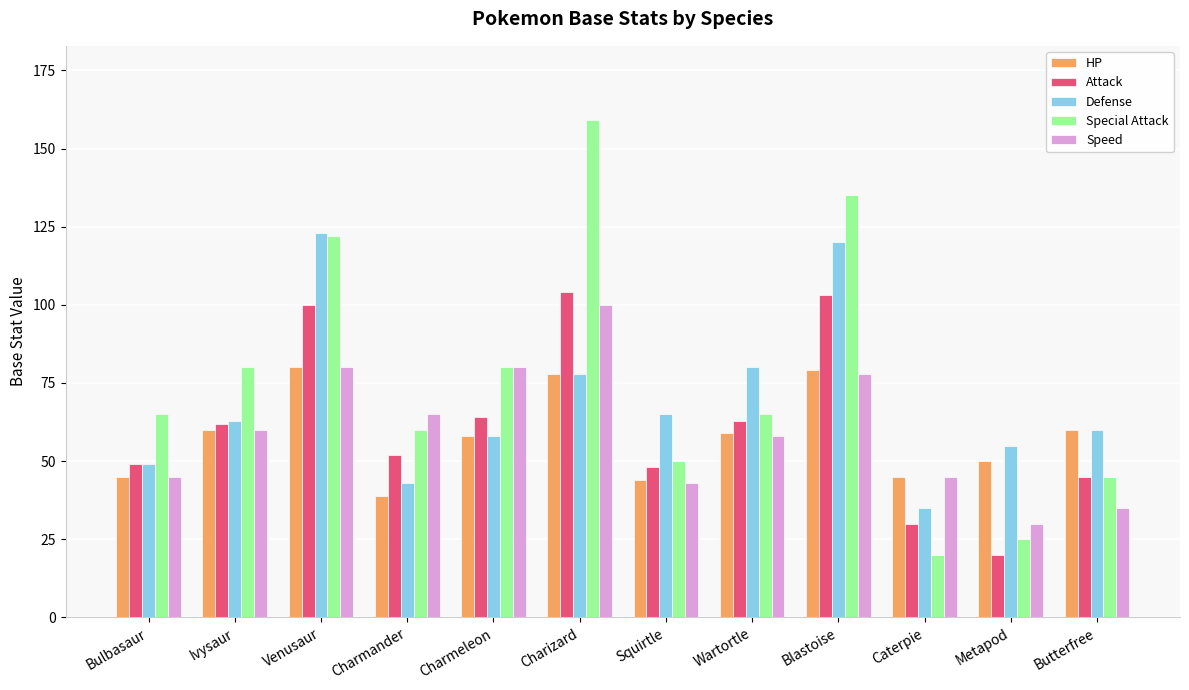

What are all the series names shown in the legend?

HP, Attack, Defense, Special Attack, Speed